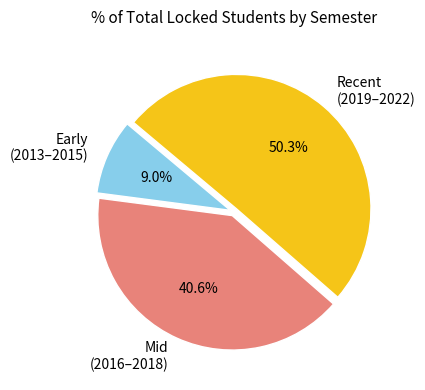

How many slices are in this pie chart?

3